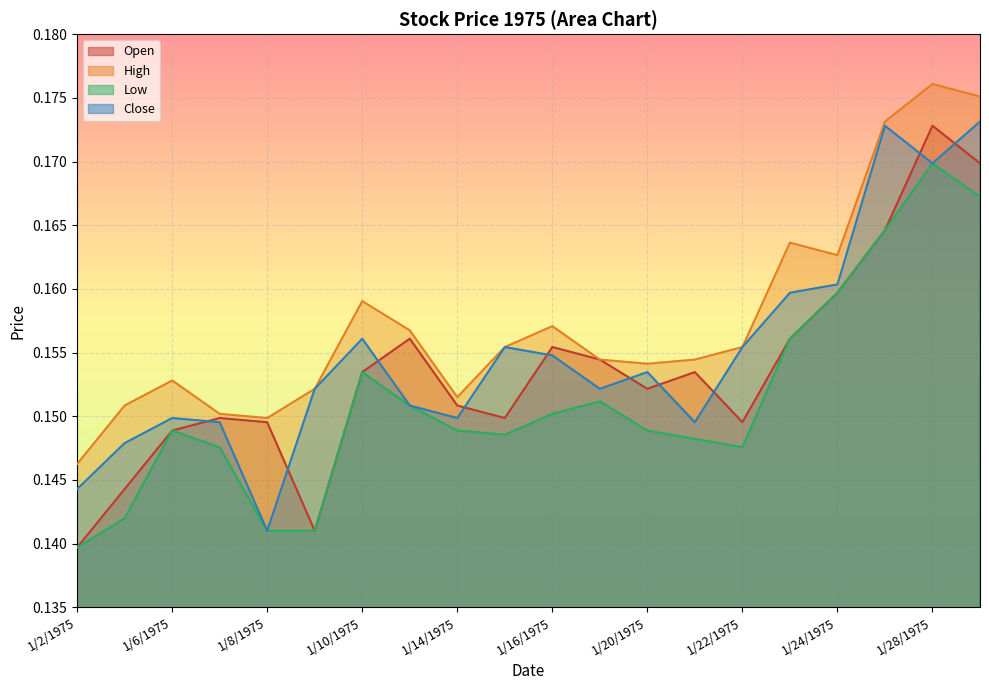

Where is the first local minimum for Low?

1/9/1975